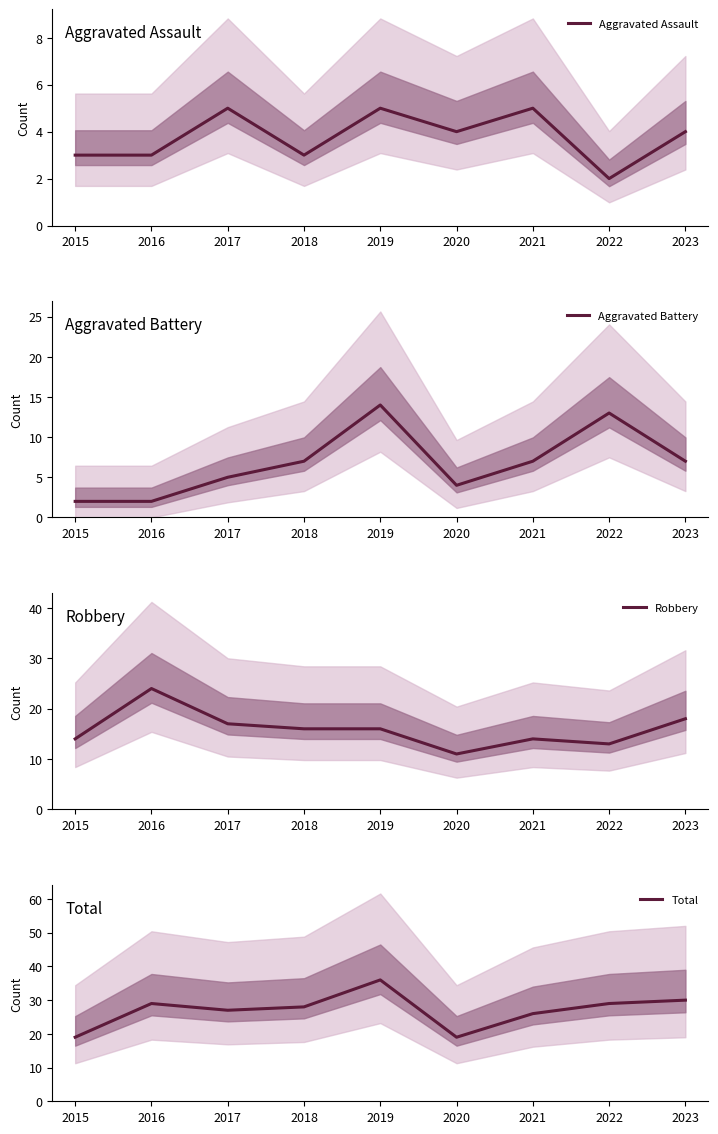

True or false: Aggravated Battery and Total cross at least once.

False